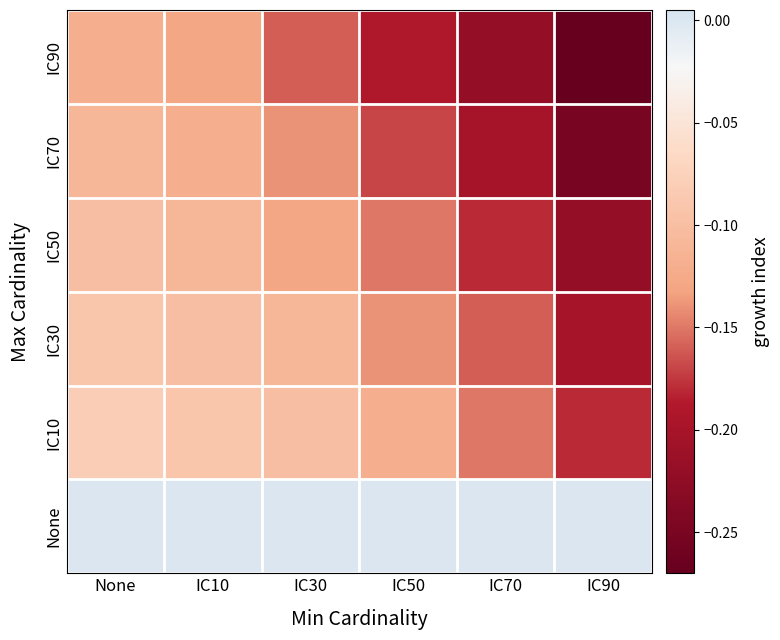

What is the total value across all series at IC30?

-0.6